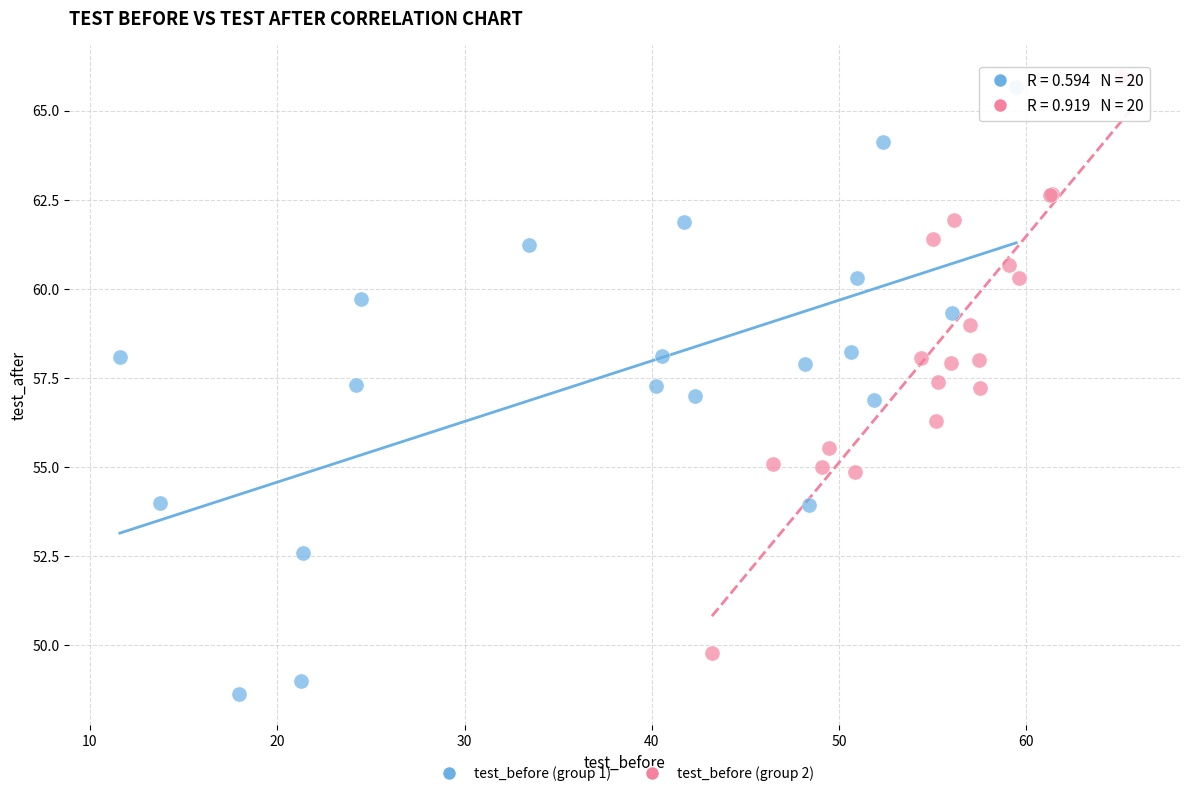

Which series has the largest Y range (max minus min)?

test_before (group 1)